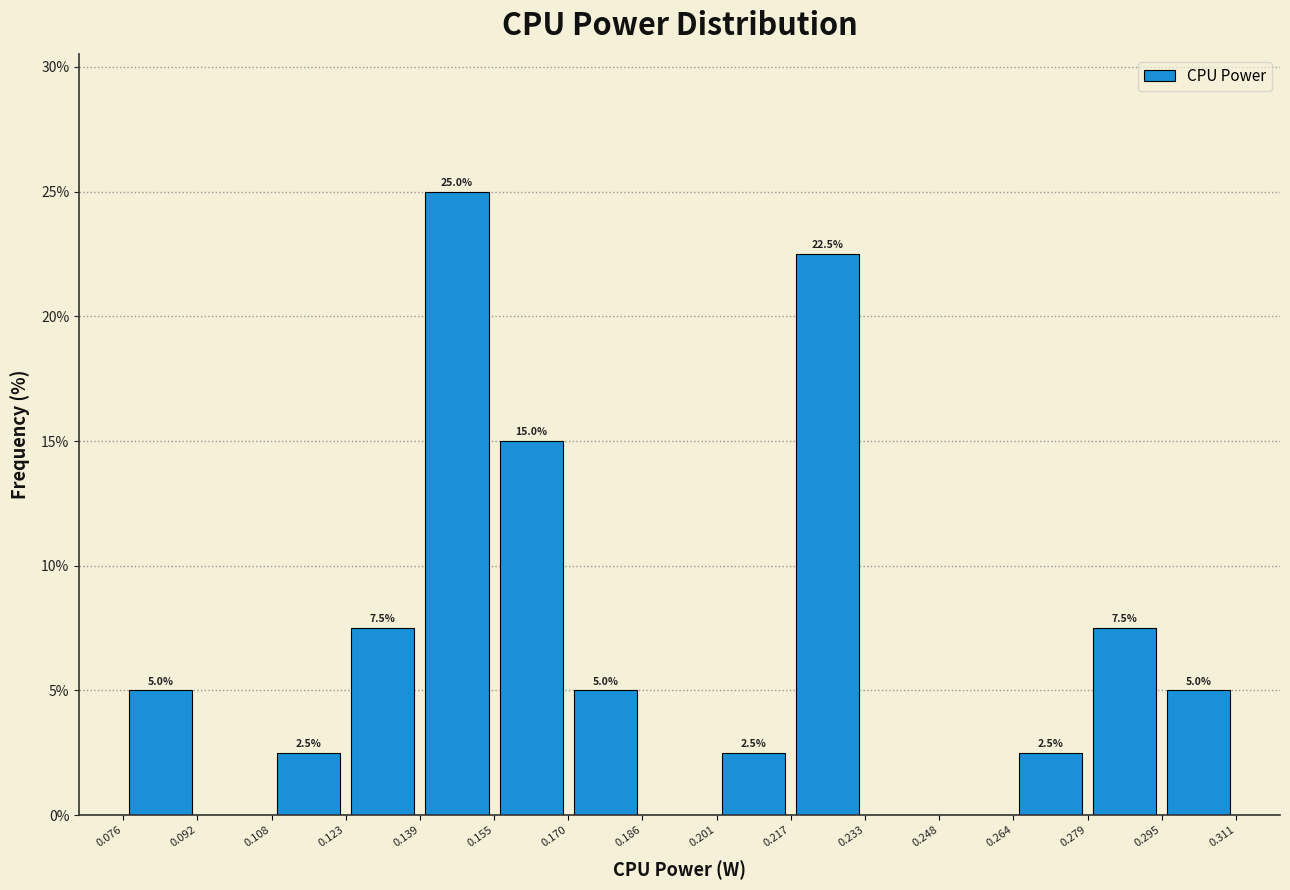

Over which range of the x-axis is the bar tallest?

0.139 to 0.155